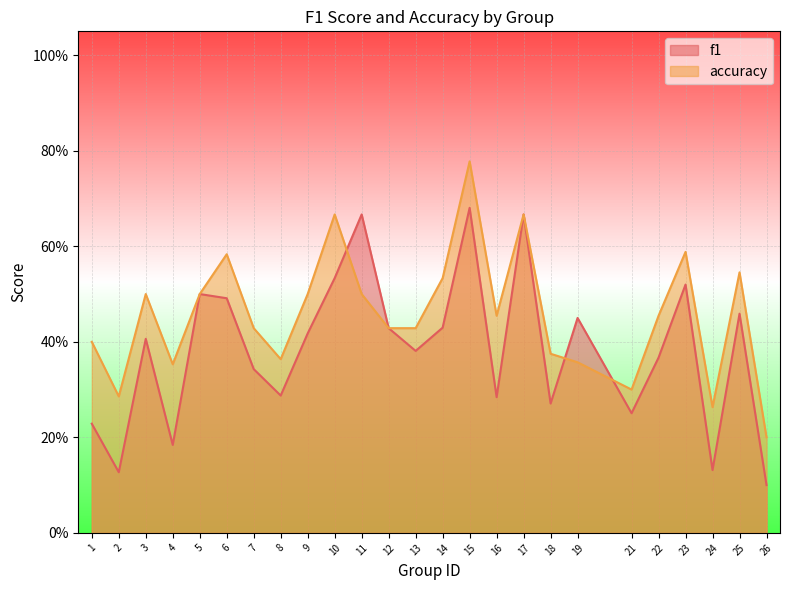

What are all the series names shown in the legend?

f1, accuracy